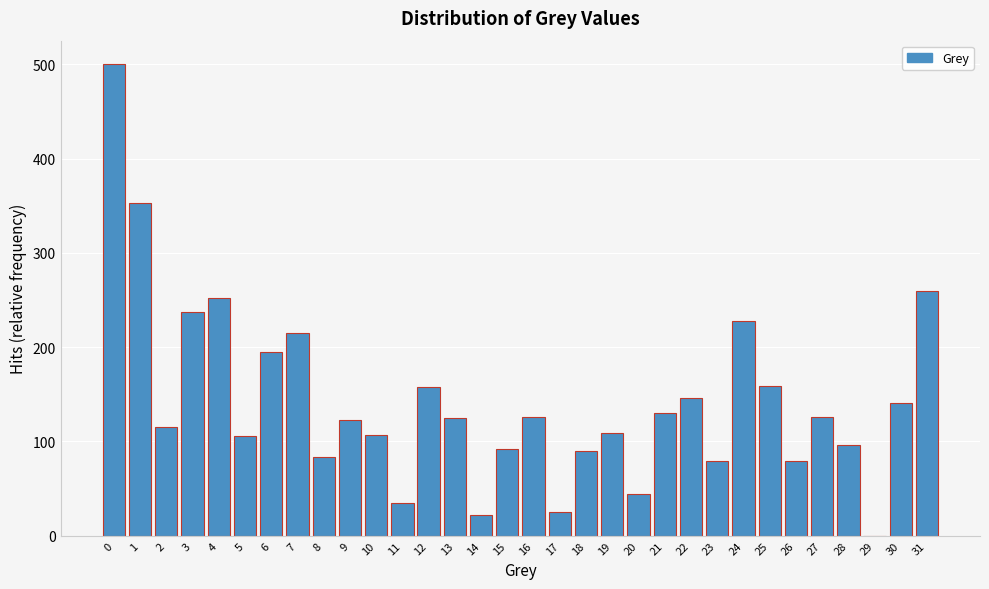

What is the ratio of the value at 24 to the value at 12?

1.4